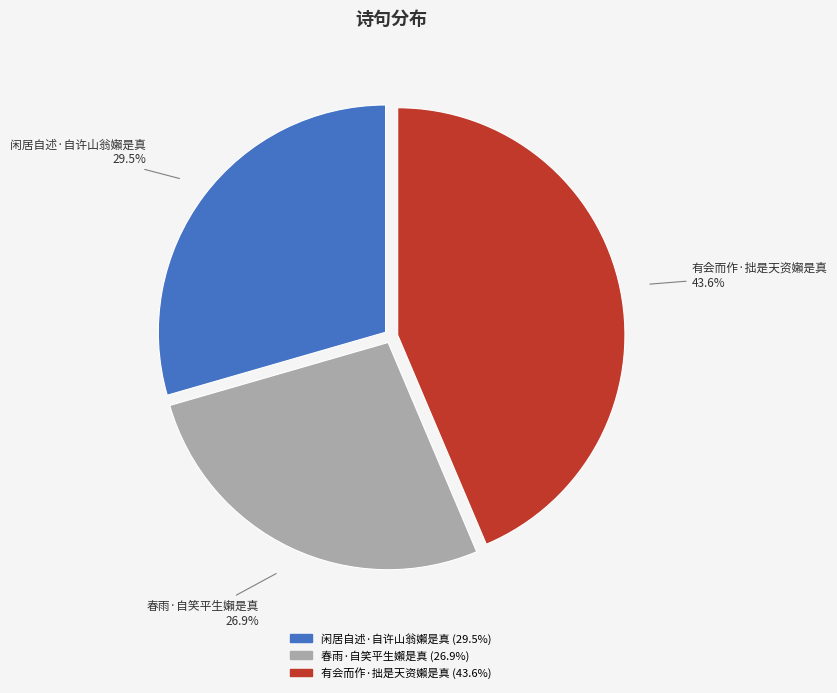

Is 有会而作·拙是天资嬾是真 the majority of the pie?

No